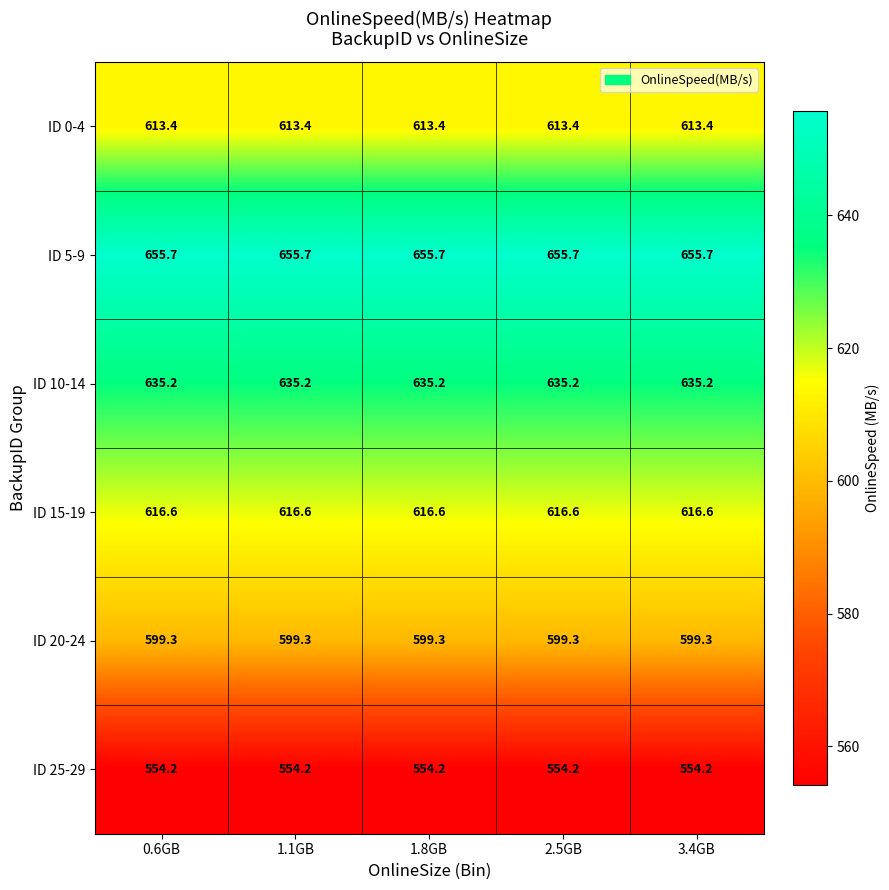

Which series has the largest total across all categories?

ID 5-9